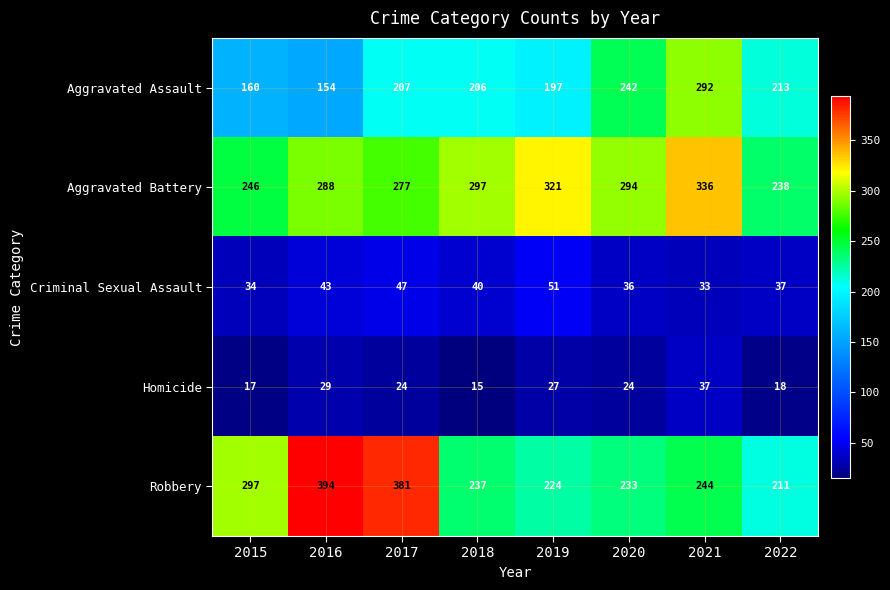

What is the difference between the maximum and second lowest values in the Aggravated Battery series?

90